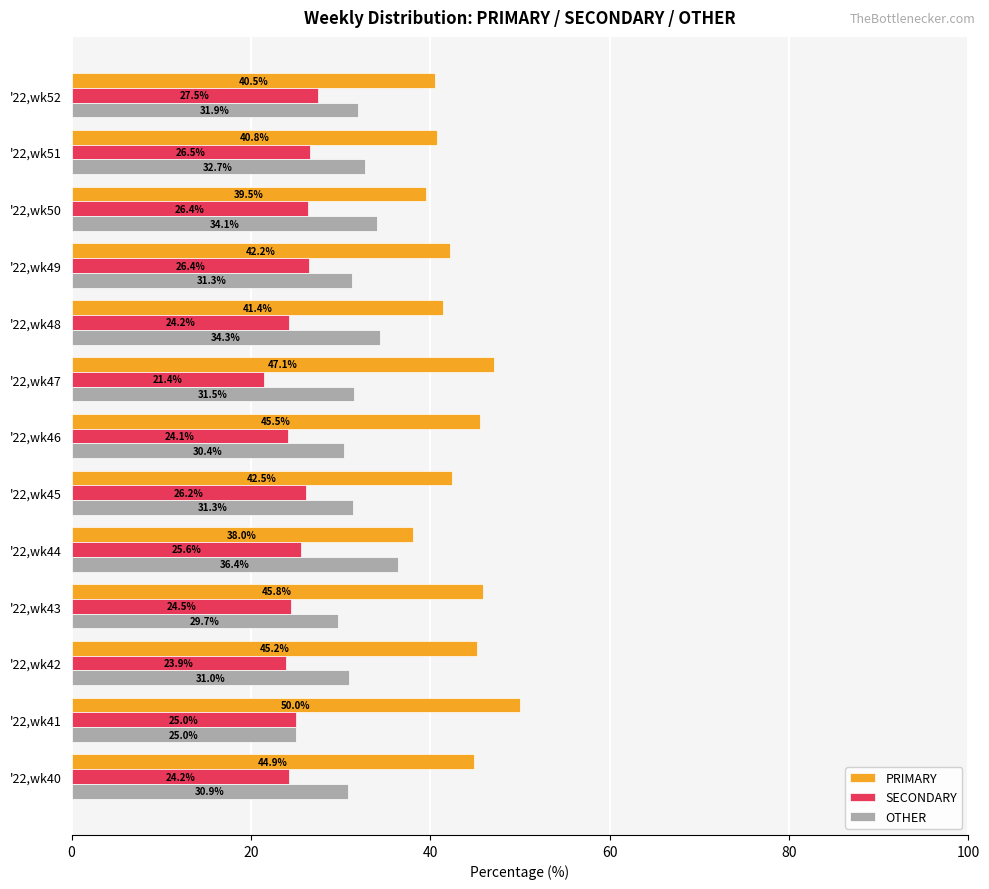

Which category has the highest value in the SECONDARY series?

'22,wk52